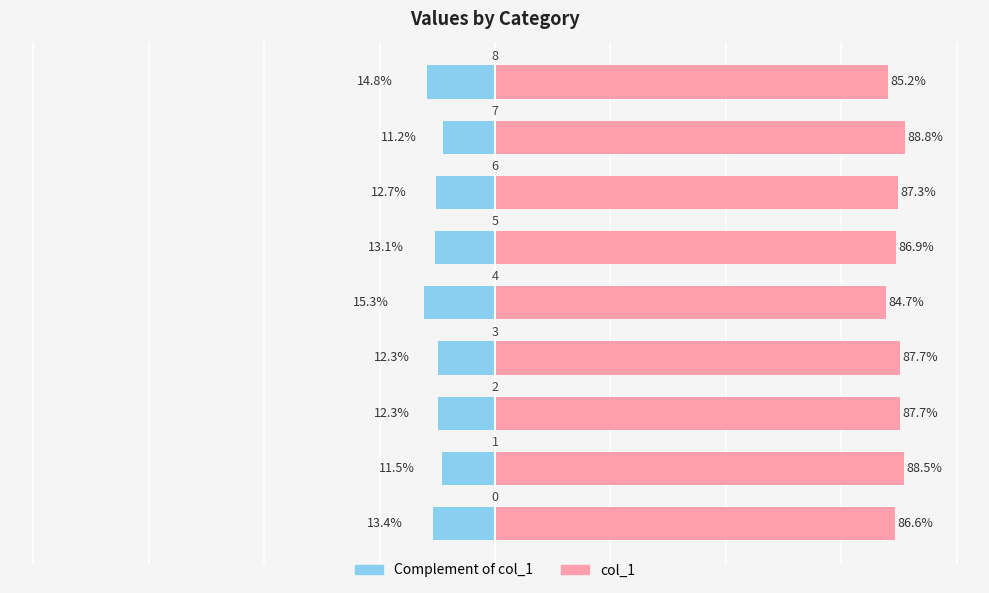

Rank the categories by col_1 complement value from highest to lowest.

4, 8, 0, 5, 6, 2, 3, 1, 7